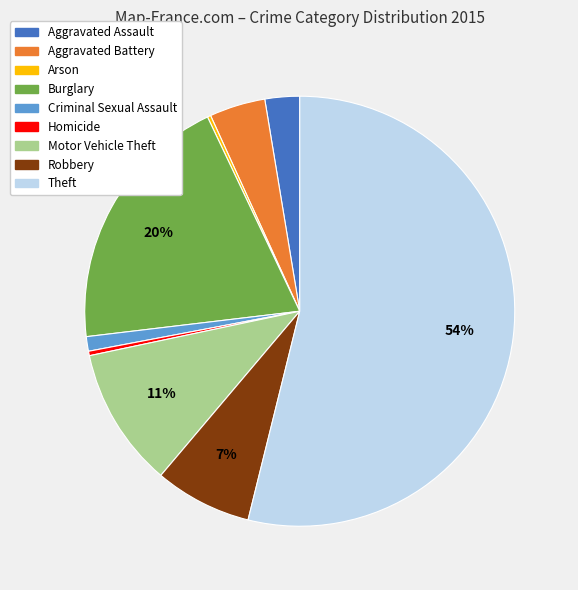

What is the majority slice?

Theft